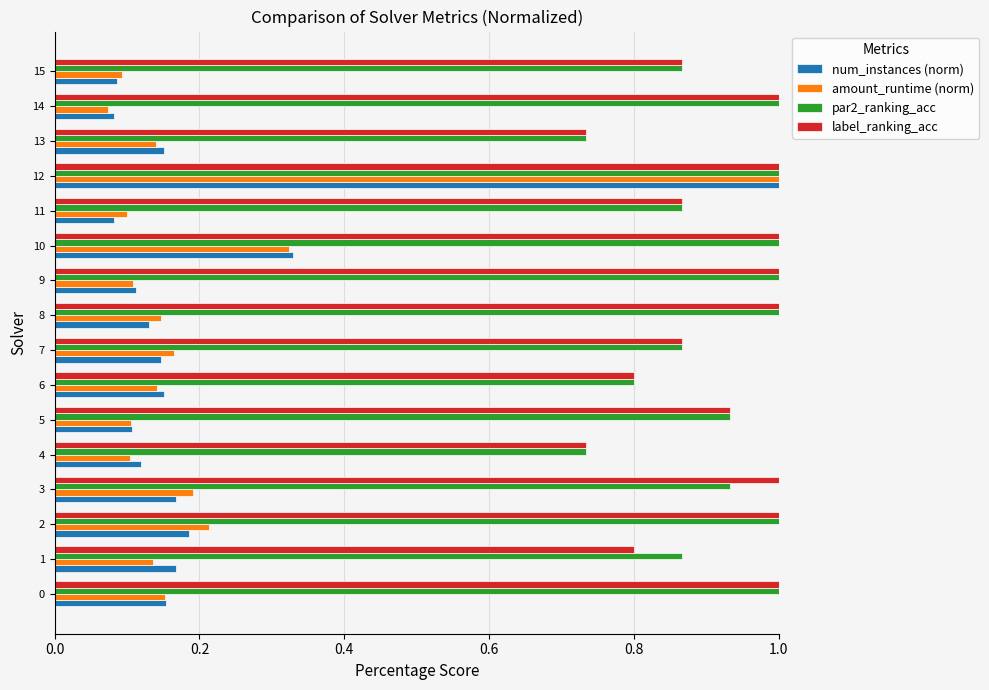

What is the sum of all label_ranking_acc values?

14.6